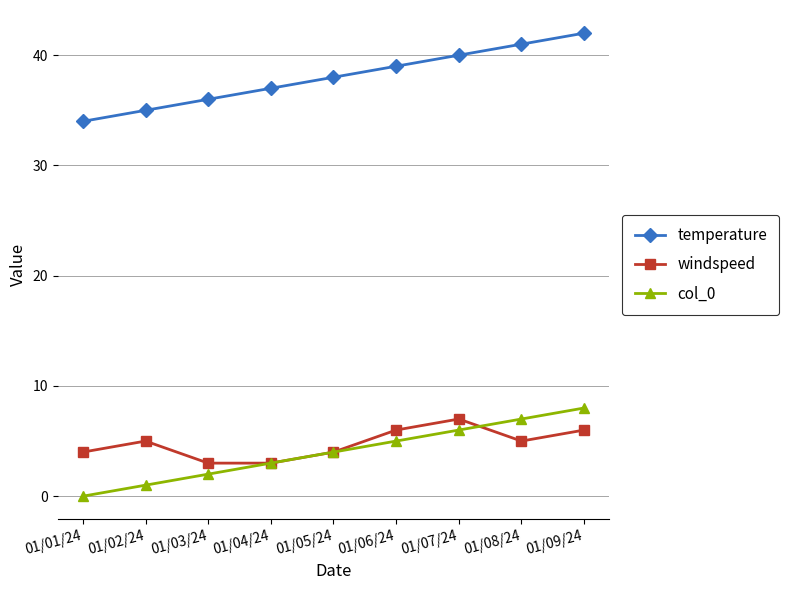

True or false: col_0 and temperature cross at least once.

False